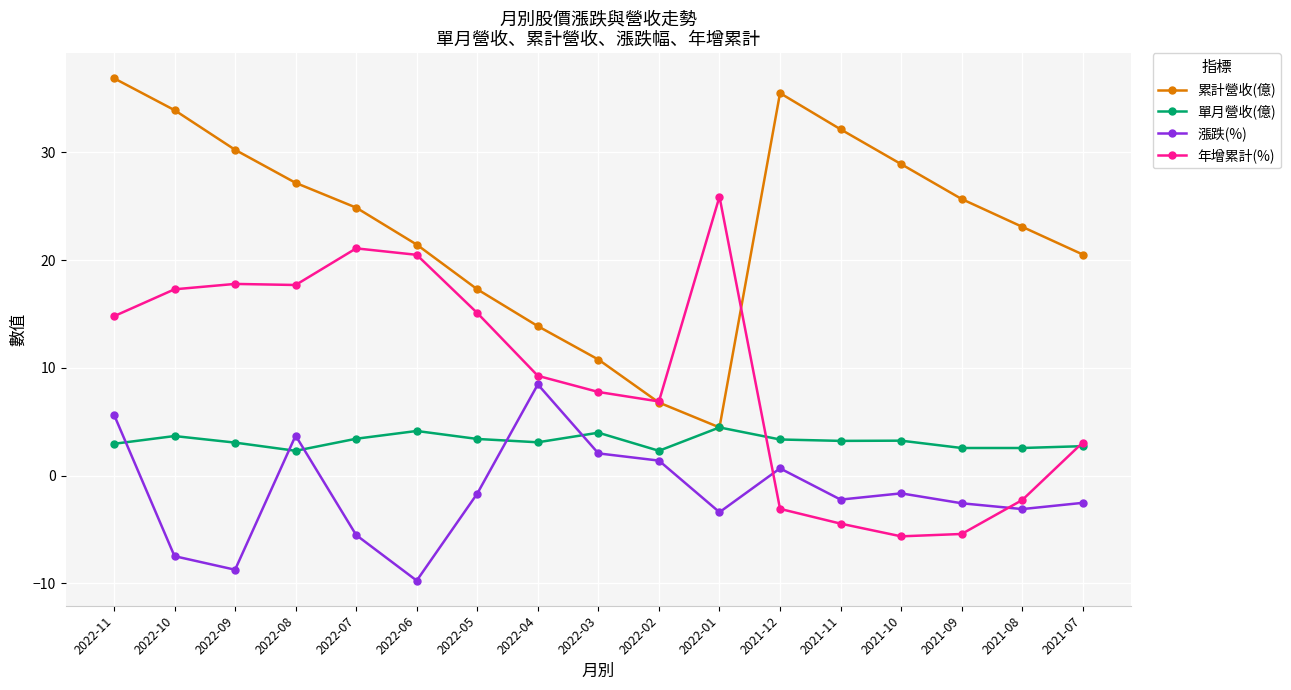

What is the average value of the 單月營收(億) series?

3.2